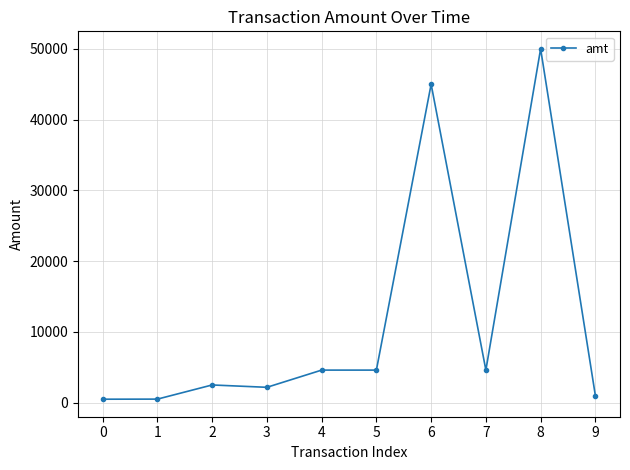

How many categories are shown in the chart?

10